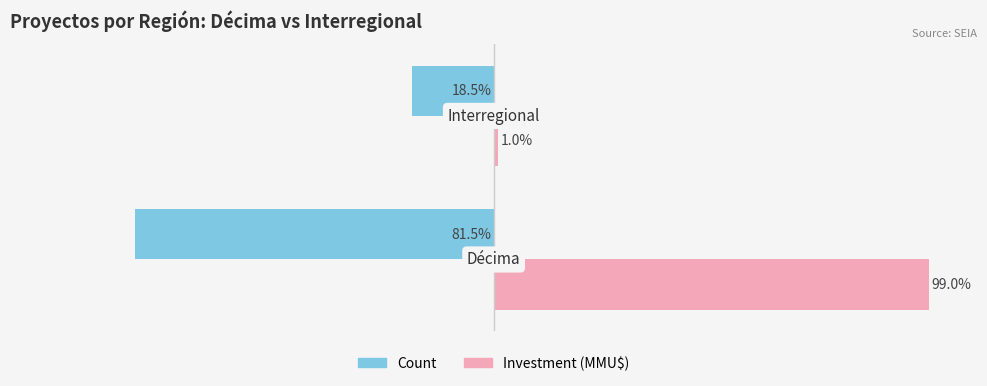

Which series has the widest spread of values?

Investment (MMU$)